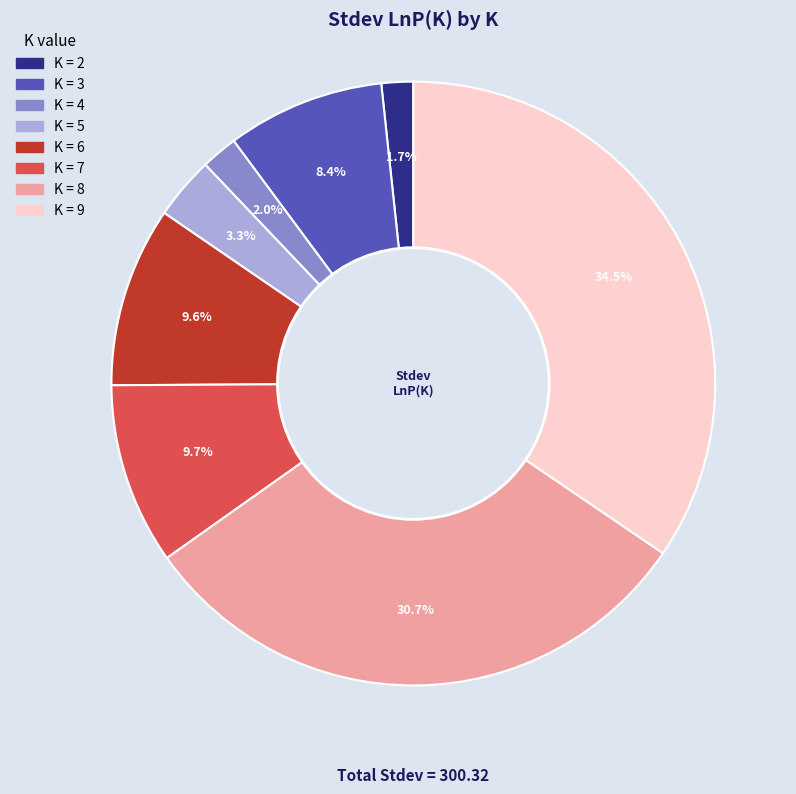

Does any single category account for the majority?

No